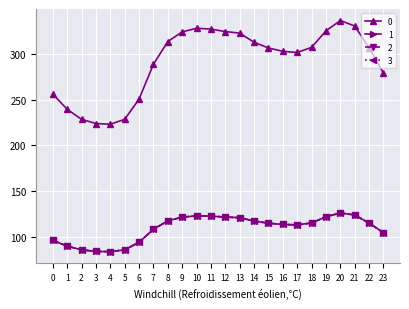

In 1, how many points are lower than both neighbors (excluding endpoints)?

2